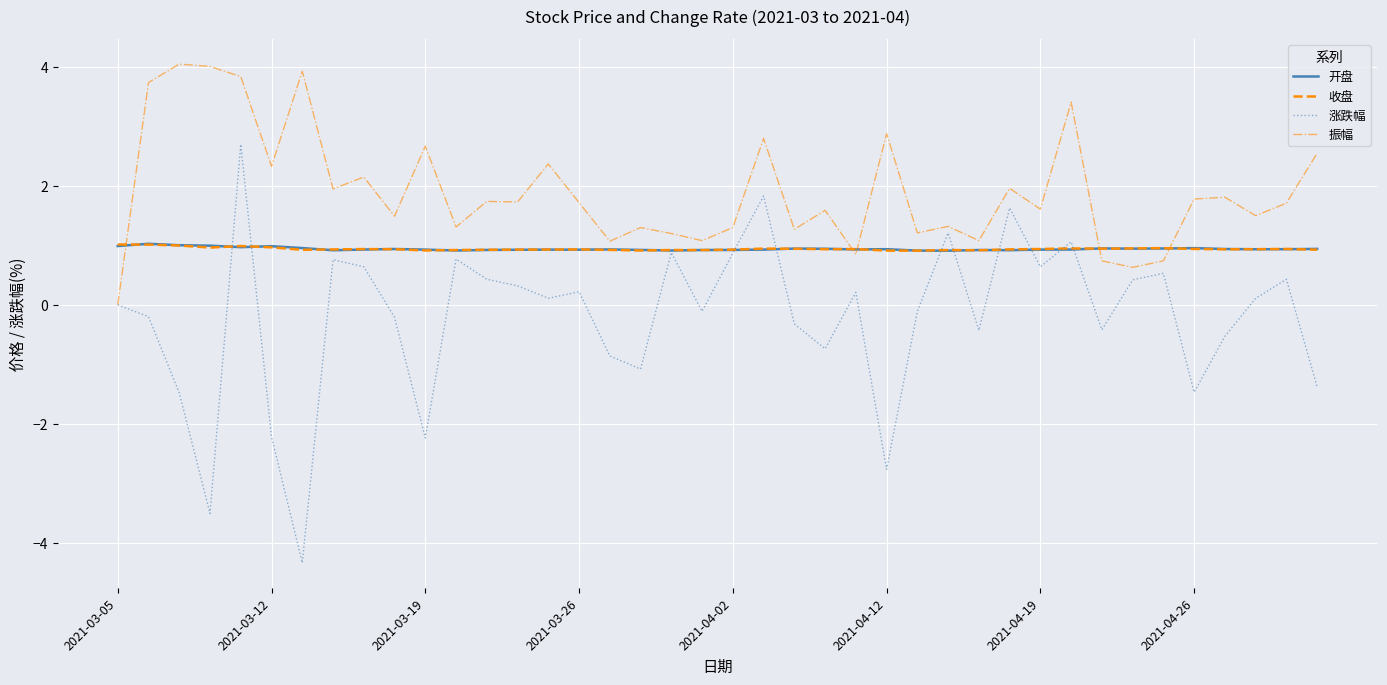

Which series has the largest range (max minus min)?

涨跌幅